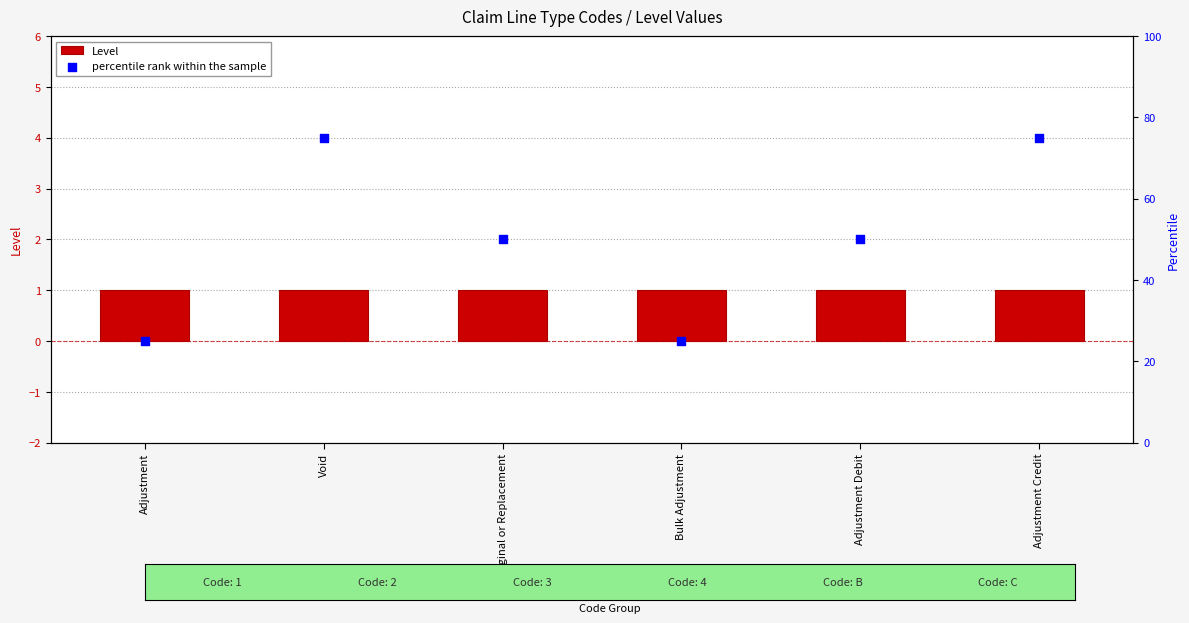

Which series contains the lowest Y value?

Level